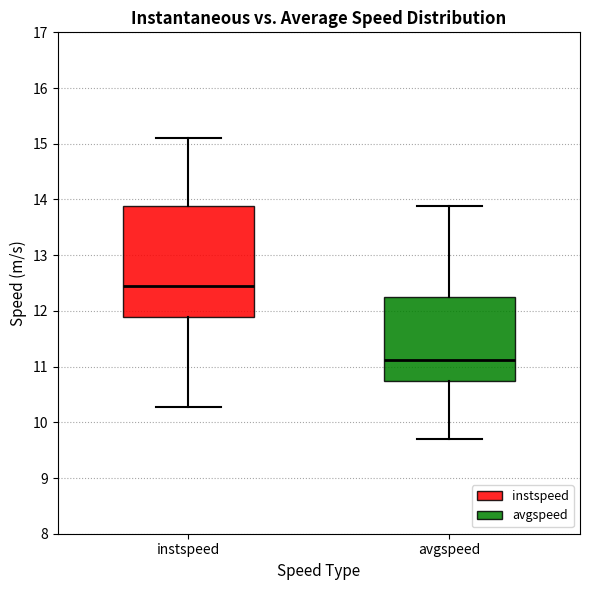

Reading left to right, transcribe this box plot: for each box, give where its median line is, the range the box spans, and where its two whiskers end, as read against the y-axis. The values are not printed on the chart, so give them approximately, as read against the axis.

instspeed: median 12.4, box 11.9 to 13.9, whiskers 10.3 to 15.1
avgspeed: median 11.1, box 10.7 to 12.3, whiskers 9.7 to 13.9